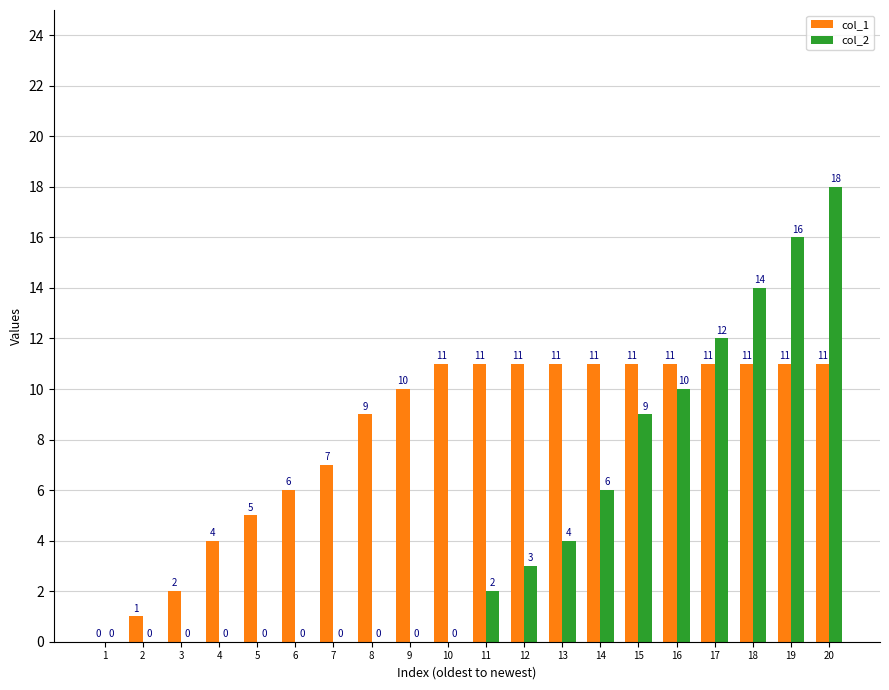

Which series changed the most between 7 and 10?

col_1